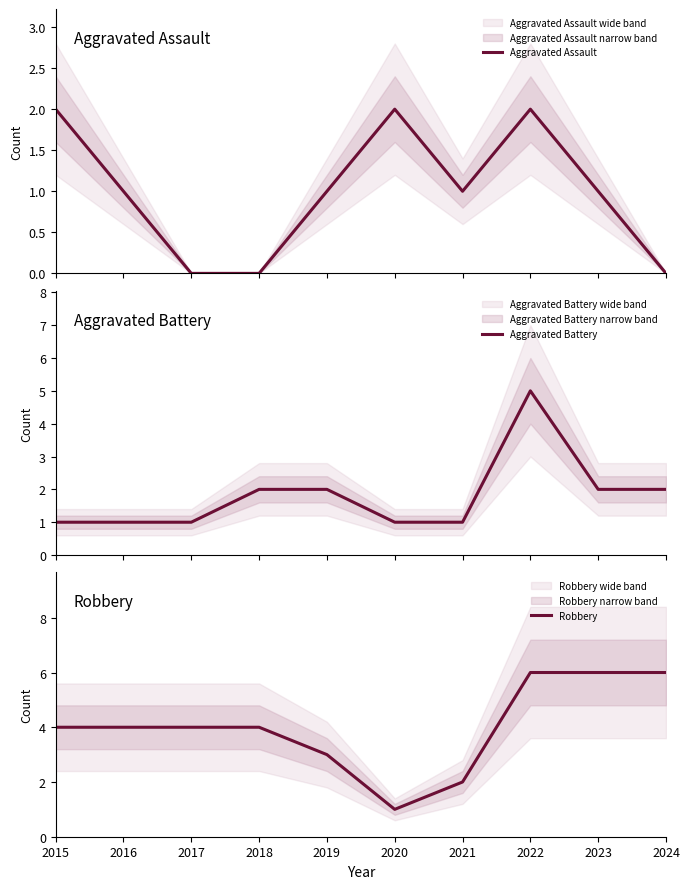

Count the number of categories in the chart.

10